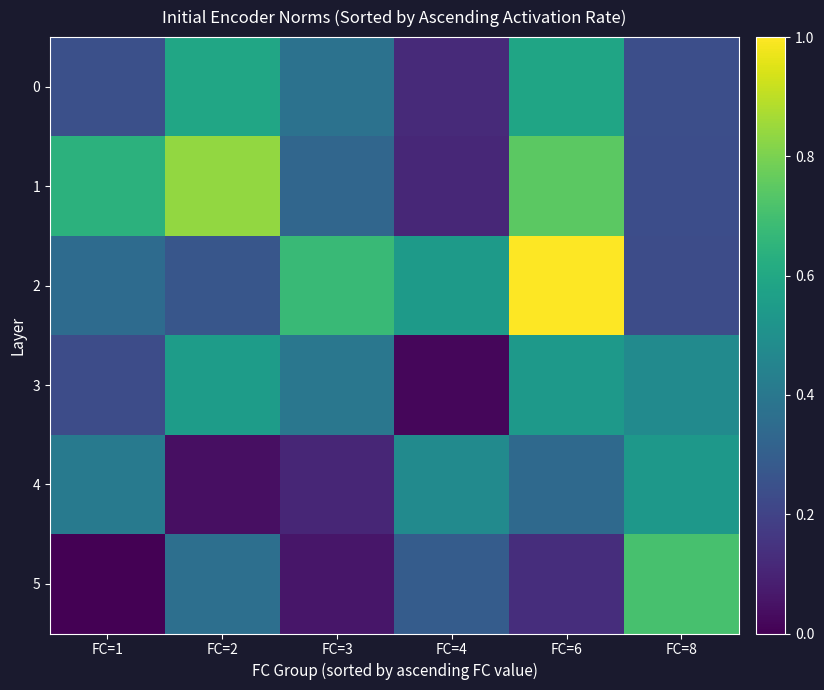

What is the spread (max minus min) of values at FC=6?

0.9